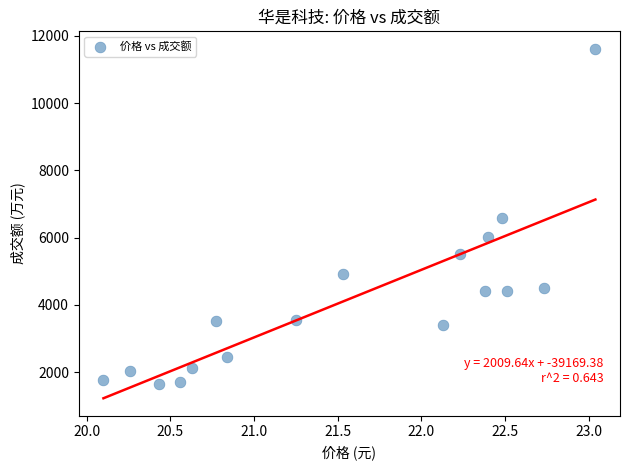

What is the range of Y values (max minus min)?

9968